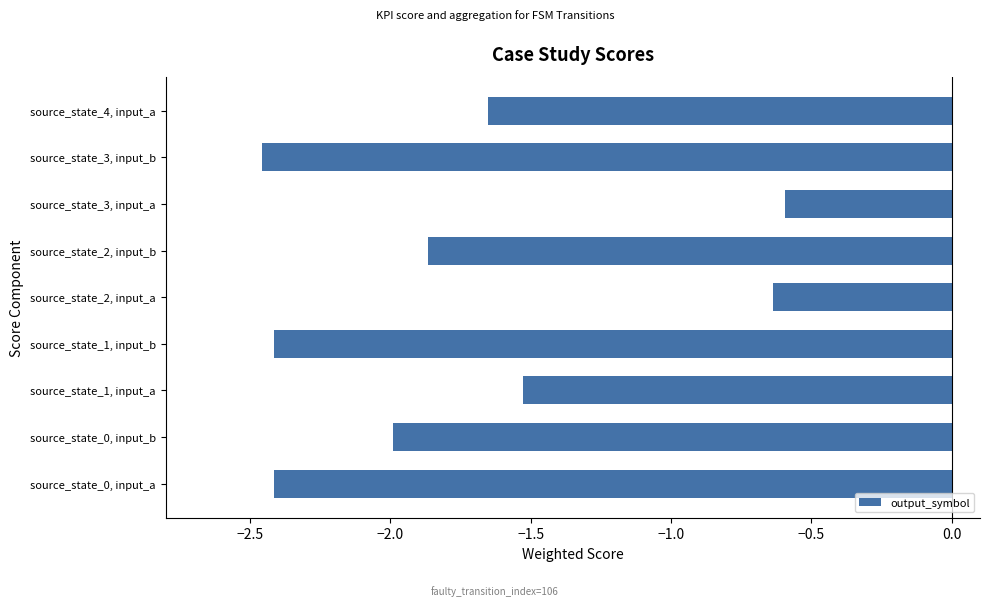

Where is the data nearest to the value -1?

source_state_2, input_a